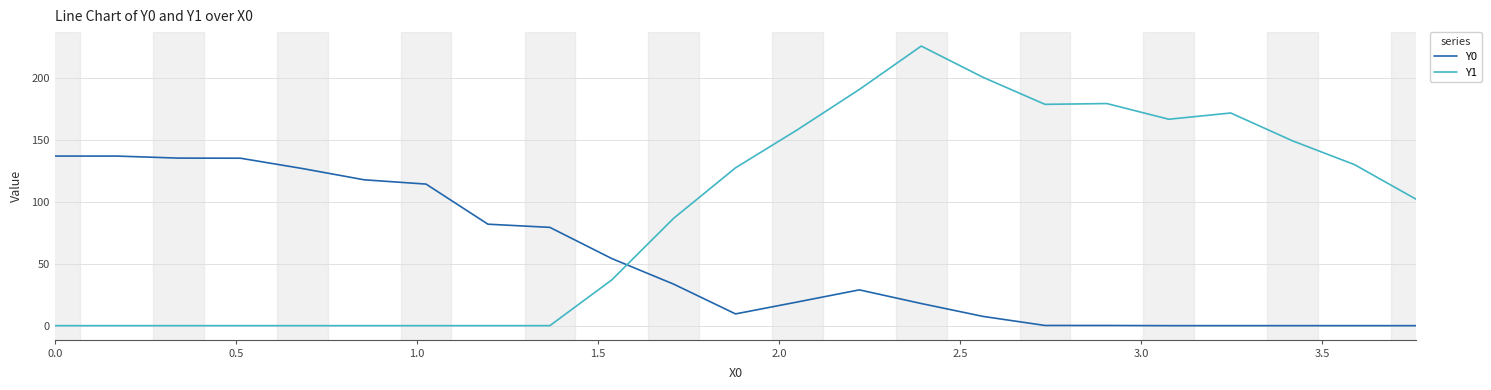

What is the maximum value shown in the chart?

225.8